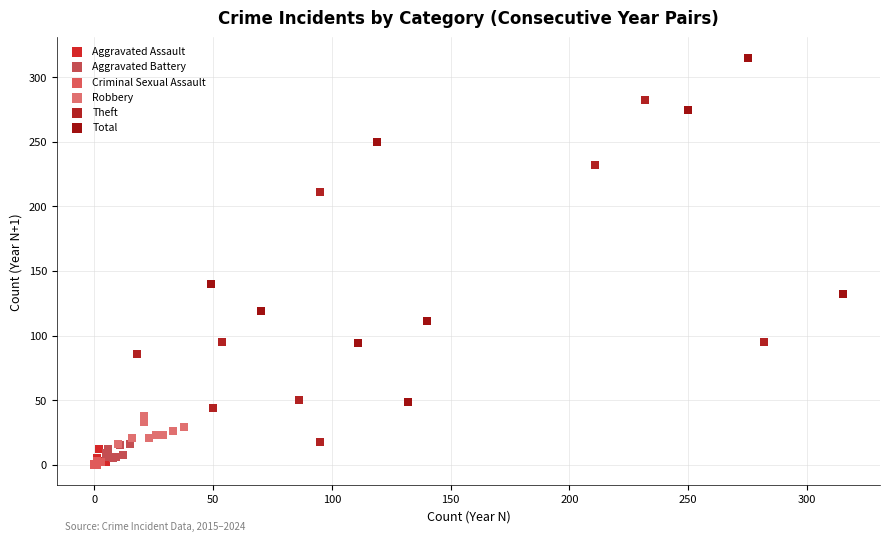

Which series has the widest spread of Y values?

Total